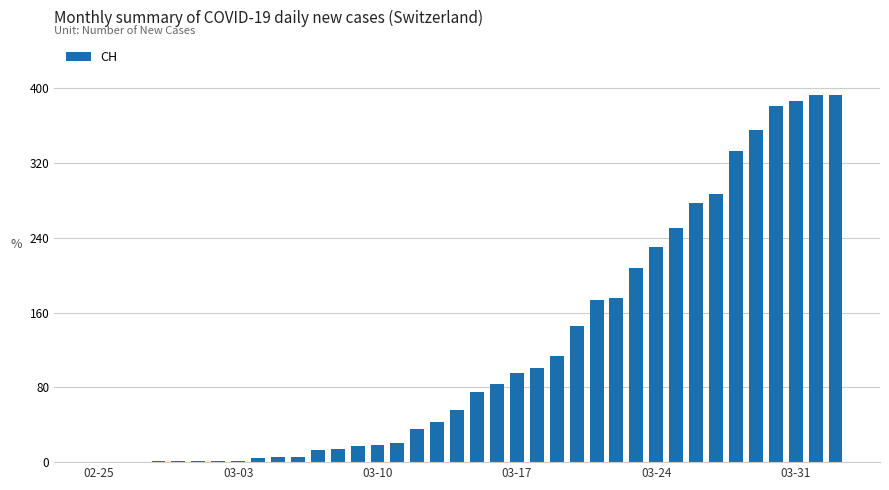

What is the sum of all values?

4698